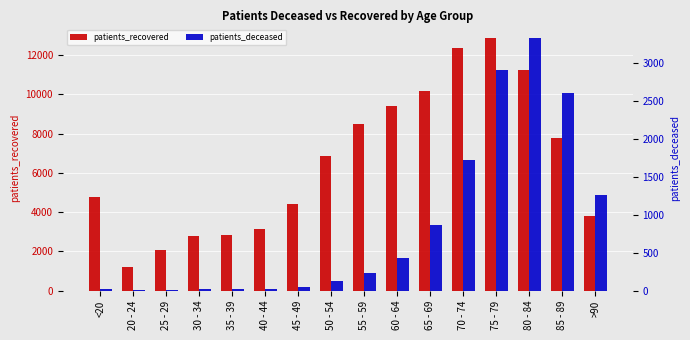

List the labels in order of patients_deceased value, smallest first.

25 - 29, 20 - 24, 30 - 34, <20, 35 - 39, 40 - 44, 45 - 49, 50 - 54, 55 - 59, 60 - 64, 65 - 69, >90, 70 - 74, 85 - 89, 75 - 79, 80 - 84